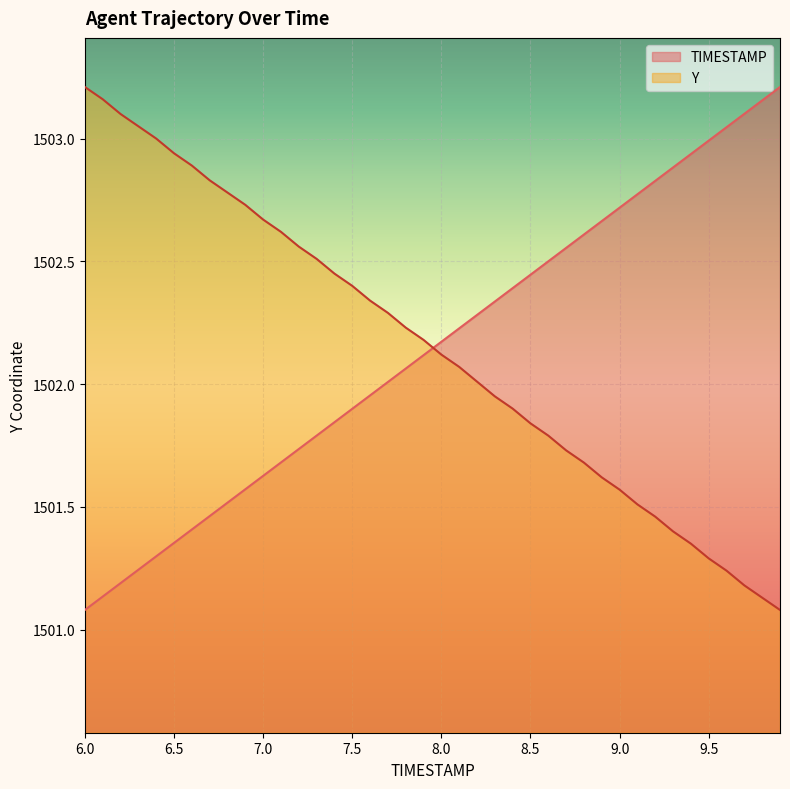

Is it true that TIMESTAMP equals 1501.8 at 7.3?

True